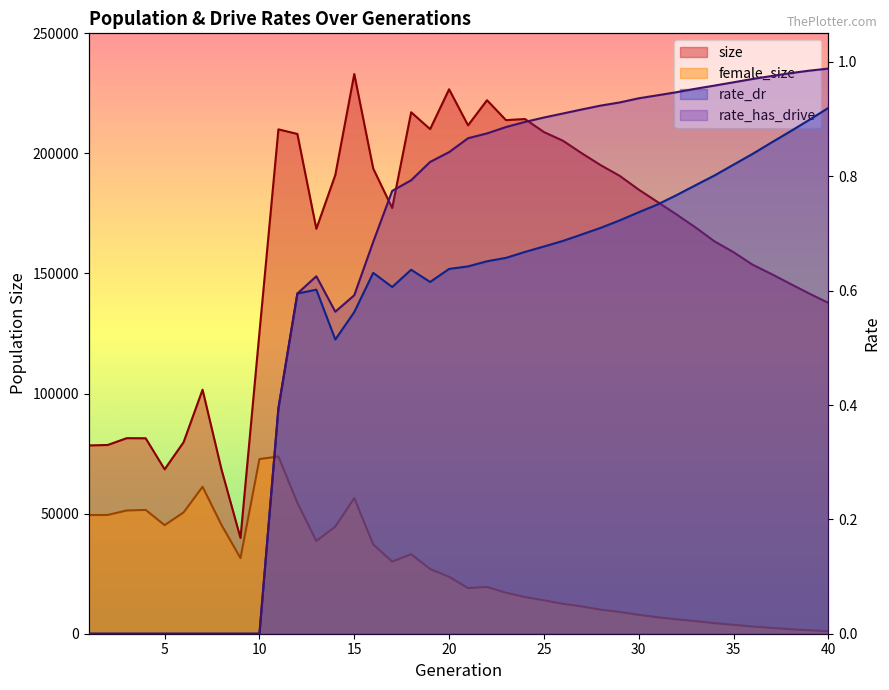

Which series has the largest total across all categories?

size